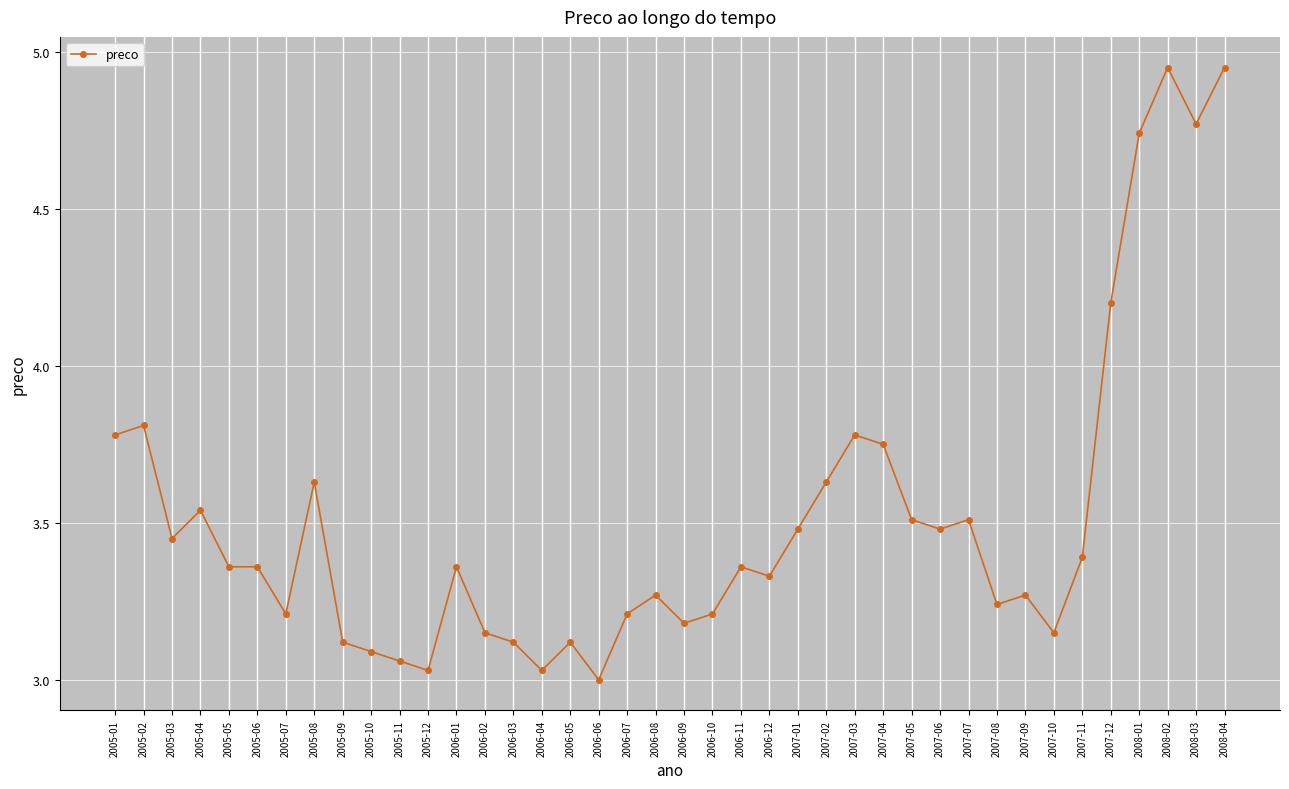

Which category has the lowest value across all series?

2006-06